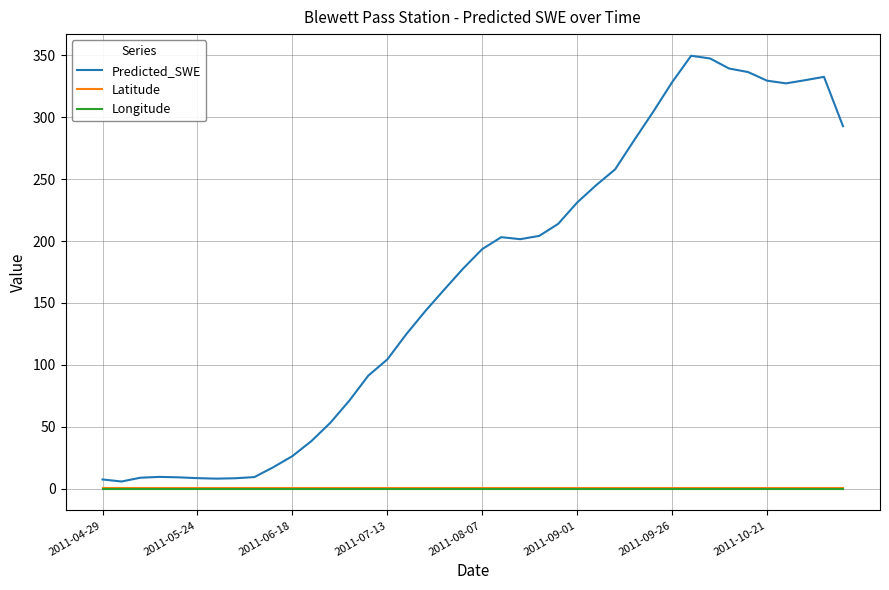

Which series has the largest range (max minus min)?

Predicted_SWE